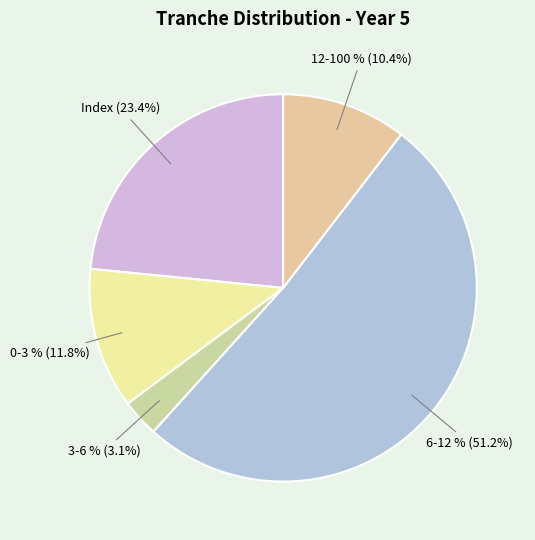

To the nearest percent, what percentage of the pie is 6-12 %?

51%